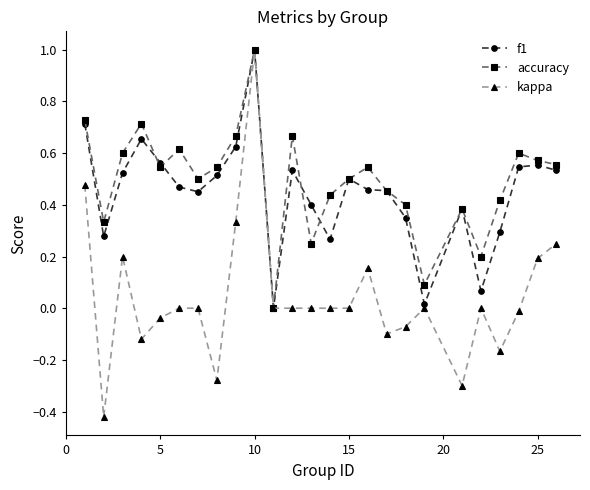

In accuracy, how many points are lower than both neighbors (excluding endpoints)?

7